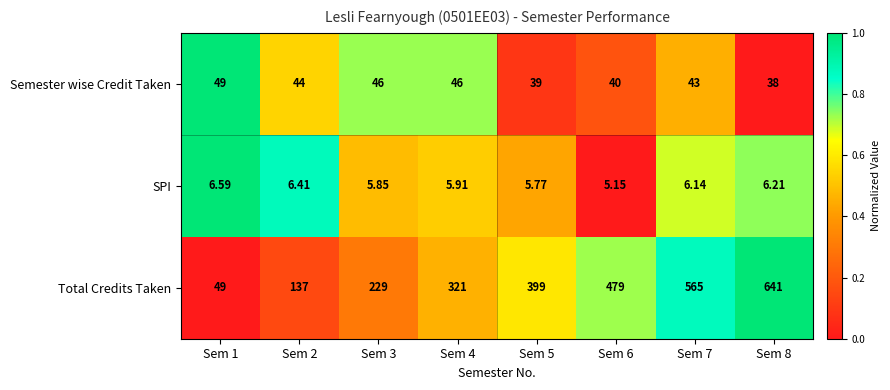

At which category is the sum across all series the highest?

Sem 8